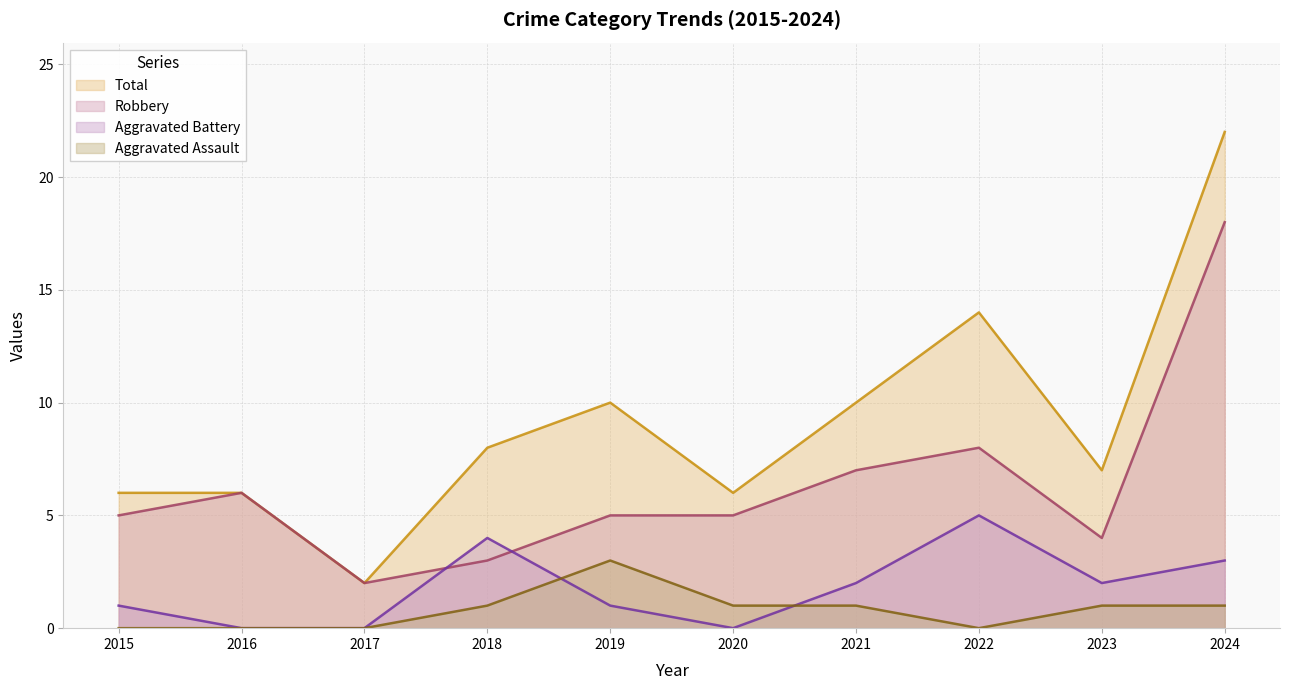

True or false: Aggravated Assault and Total cross at least once.

False